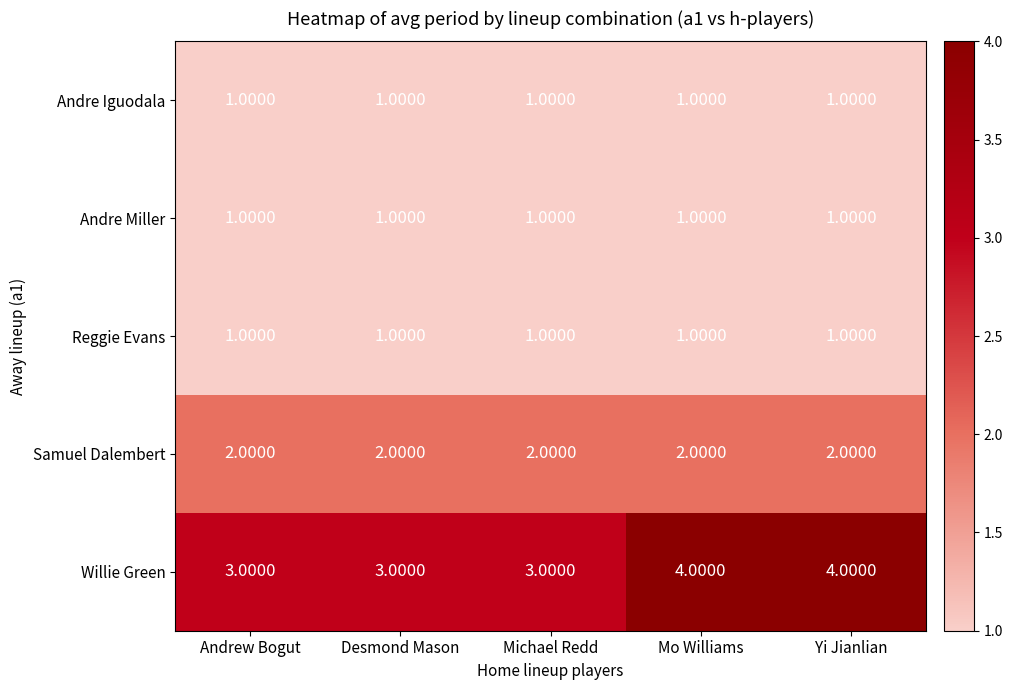

Is the value of Andre Iguodala at Michael Redd greater than the value of Samuel Dalembert at Michael Redd?

No